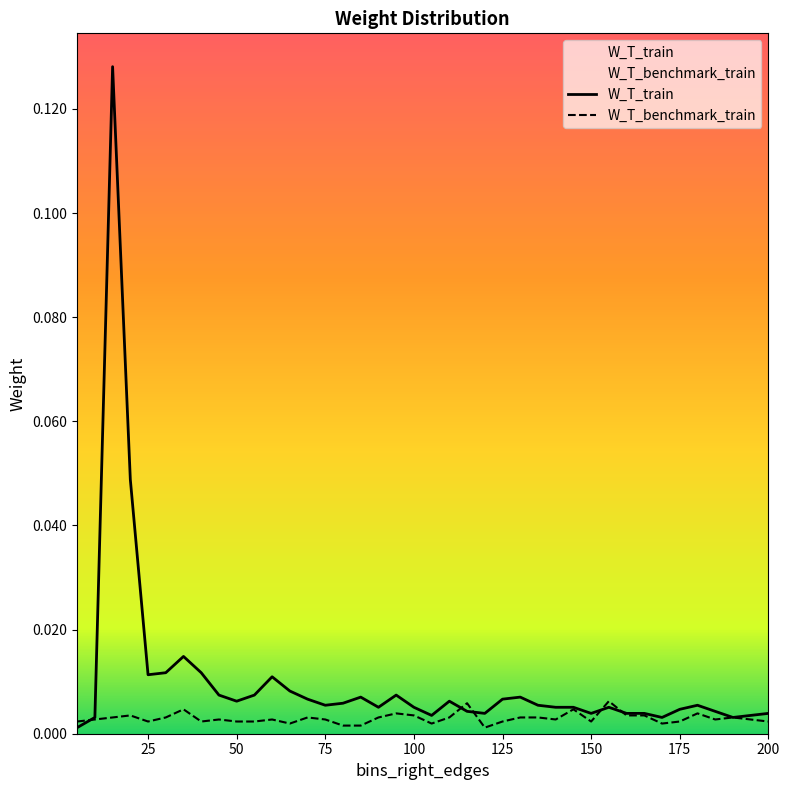

True or false: W_T_benchmark_train has more than 1 interior local peaks.

True